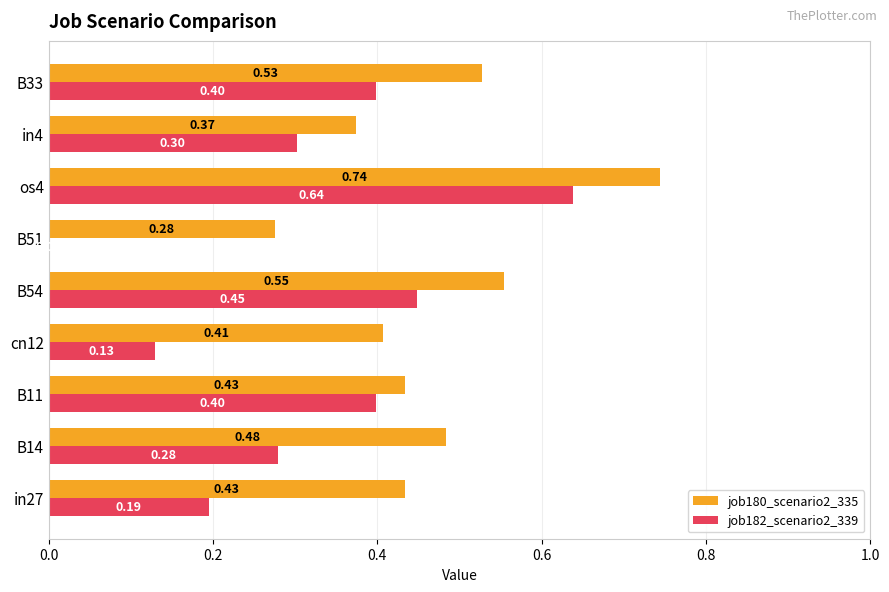

What is the sum of the job182_scenario2_339 values at os4 and cn12?

0.8